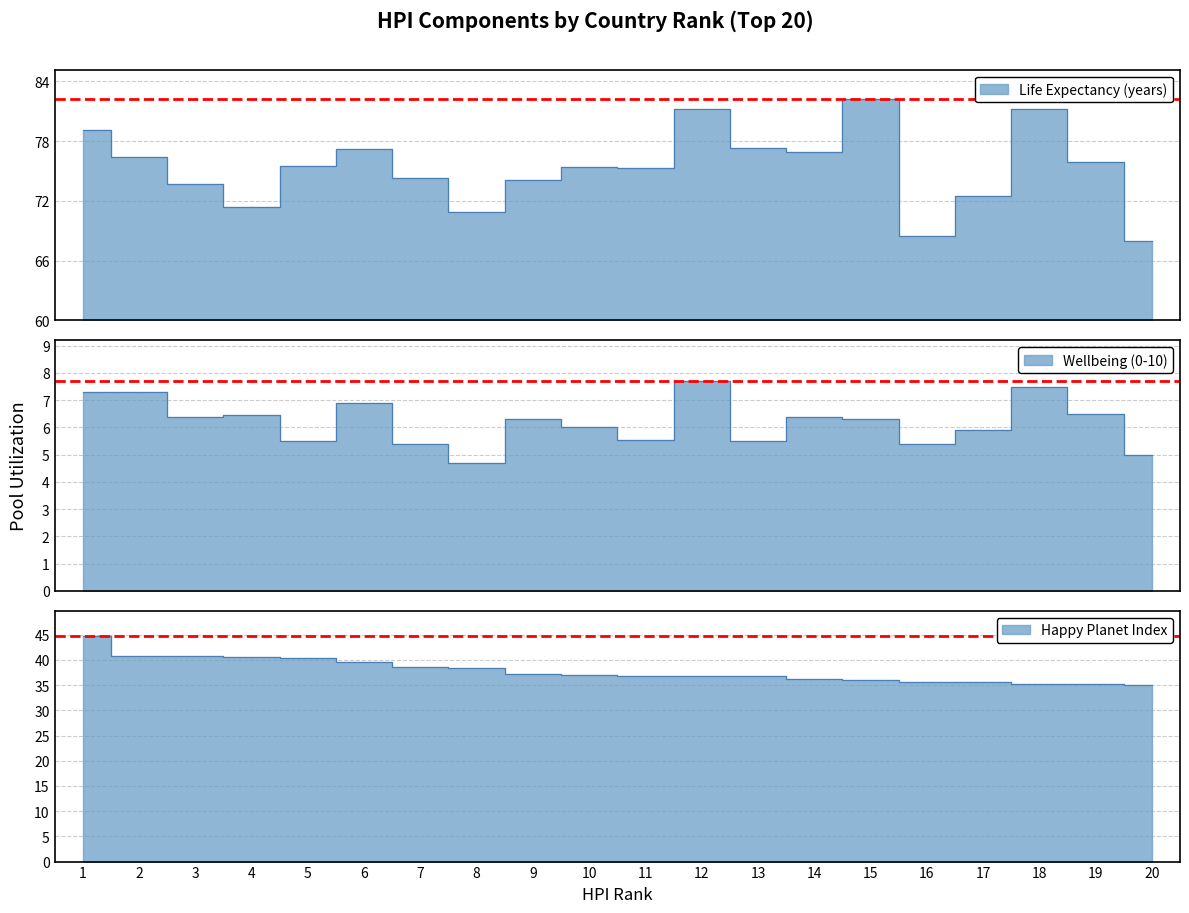

True or false: Wellbeing (0-10) has a value of 5.5 at 11.

True